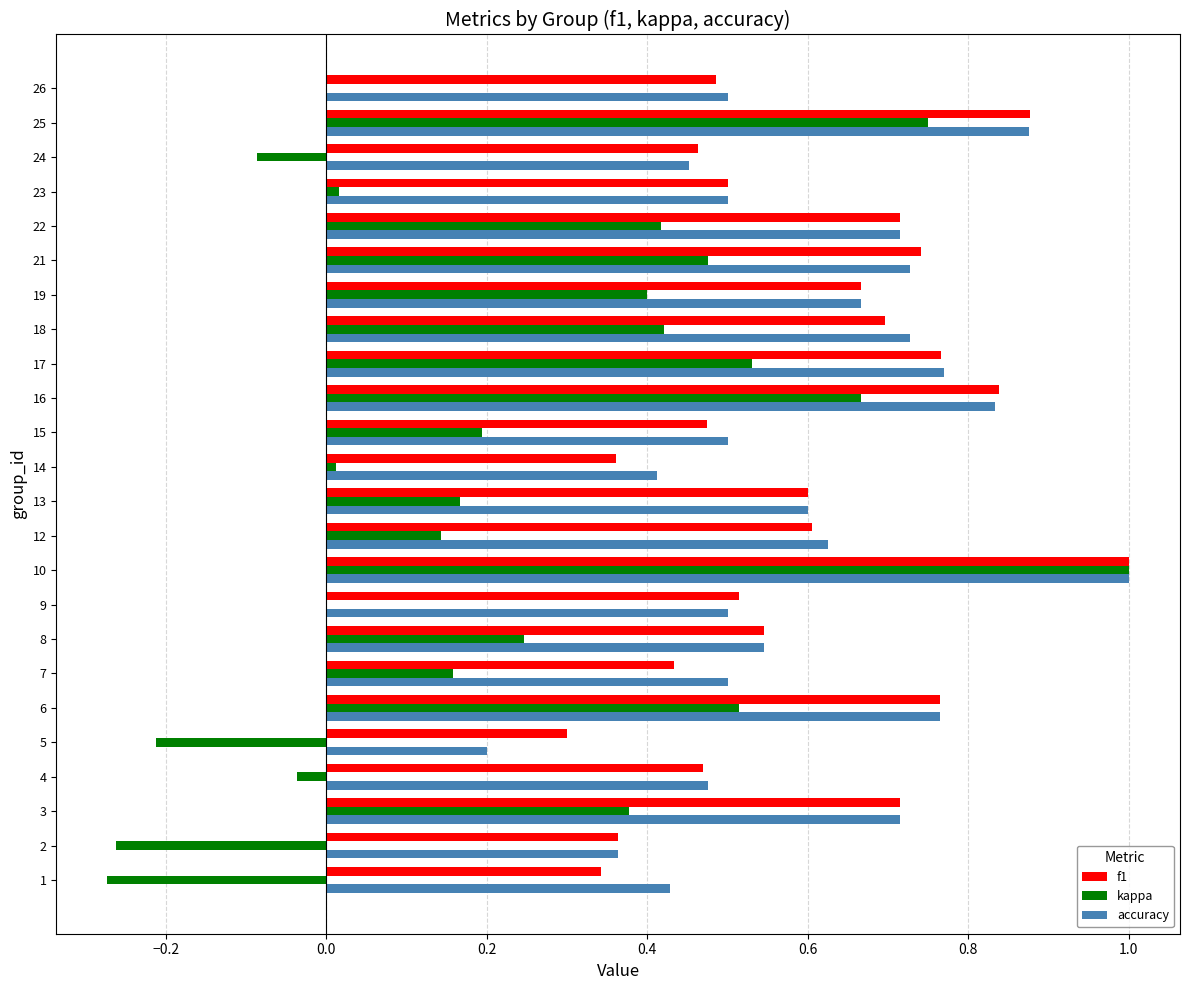

Which series changed the most between 13 and 21?

kappa